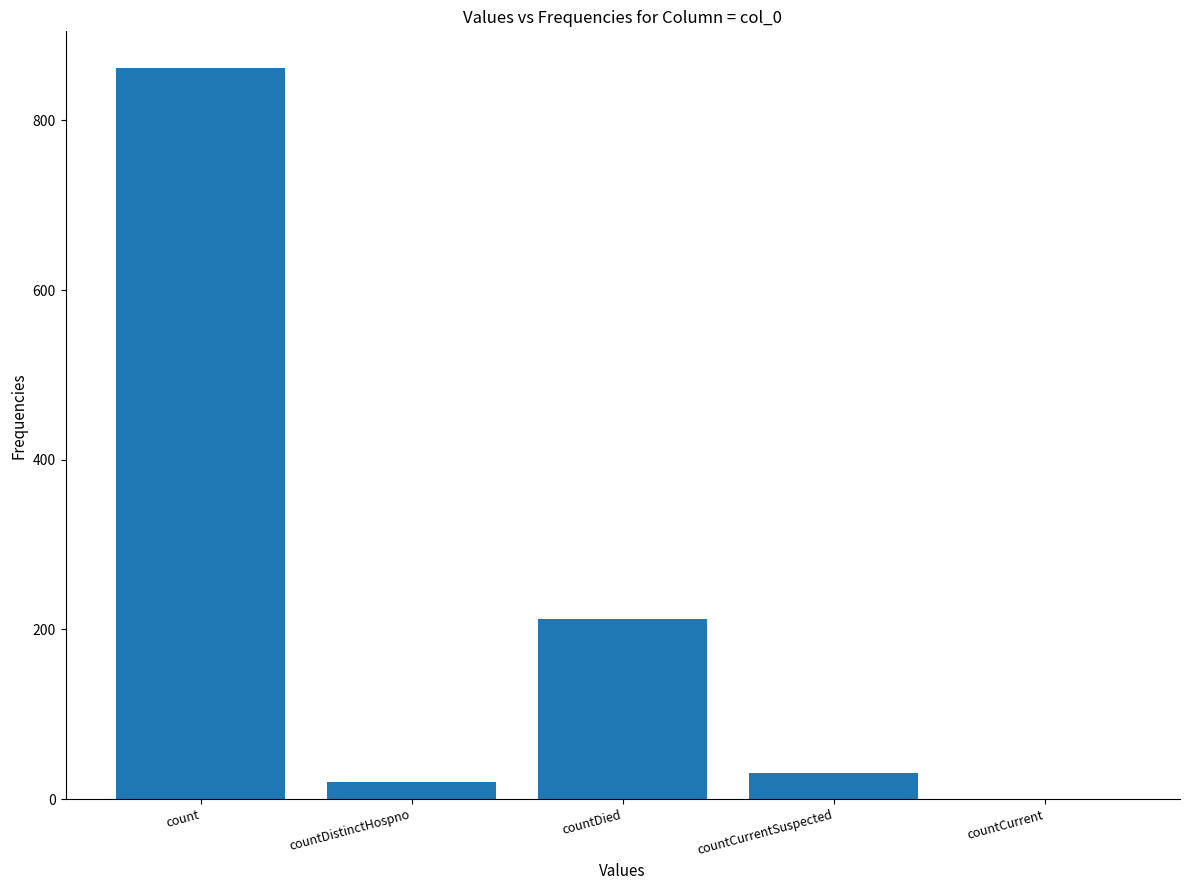

What is the sum of all values?

1125